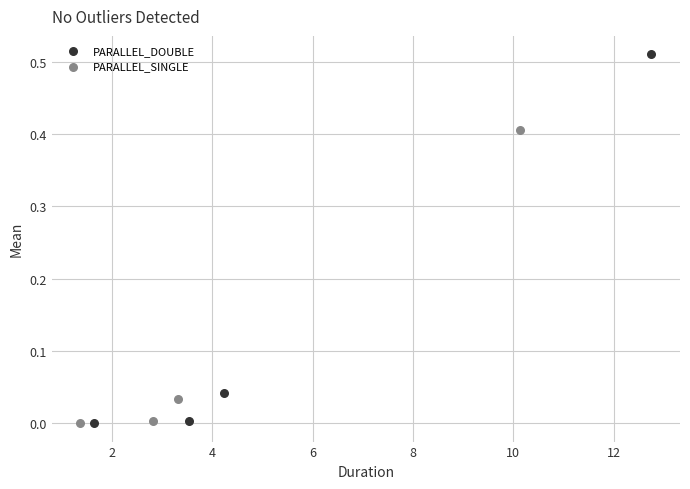

Which series has the widest spread of Y values?

PARALLEL_DOUBLE